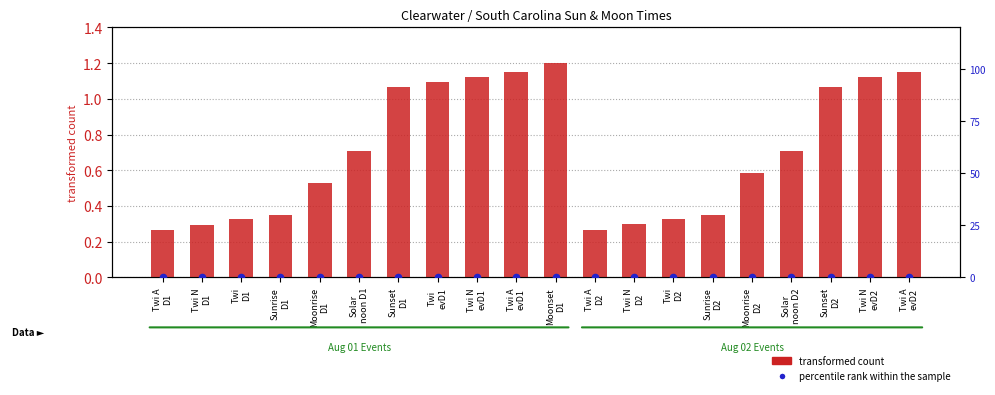

Which series reaches the maximum Y coordinate?

transformed count